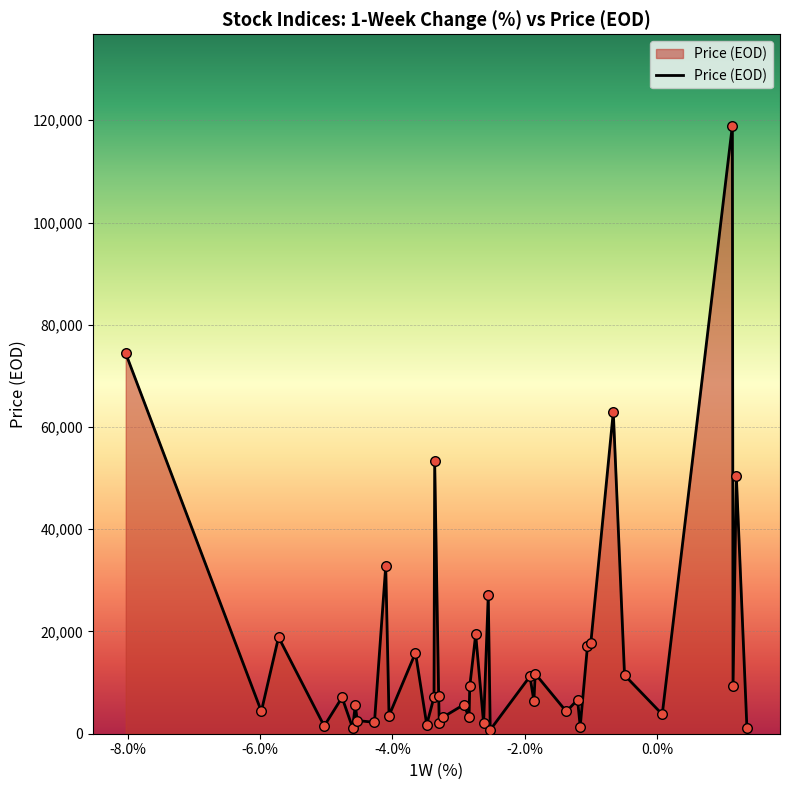

What is the maximum value shown in the chart?

118977.1